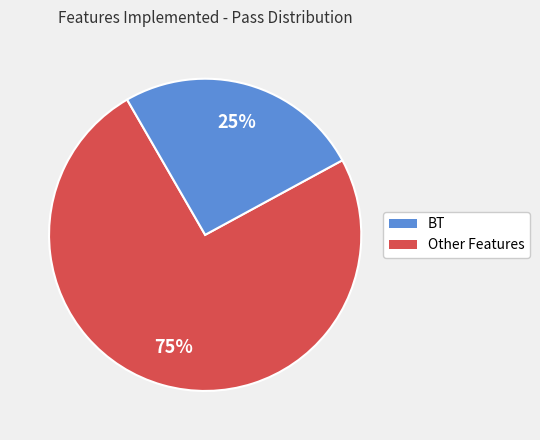

Is there a majority slice in this chart?

Yes